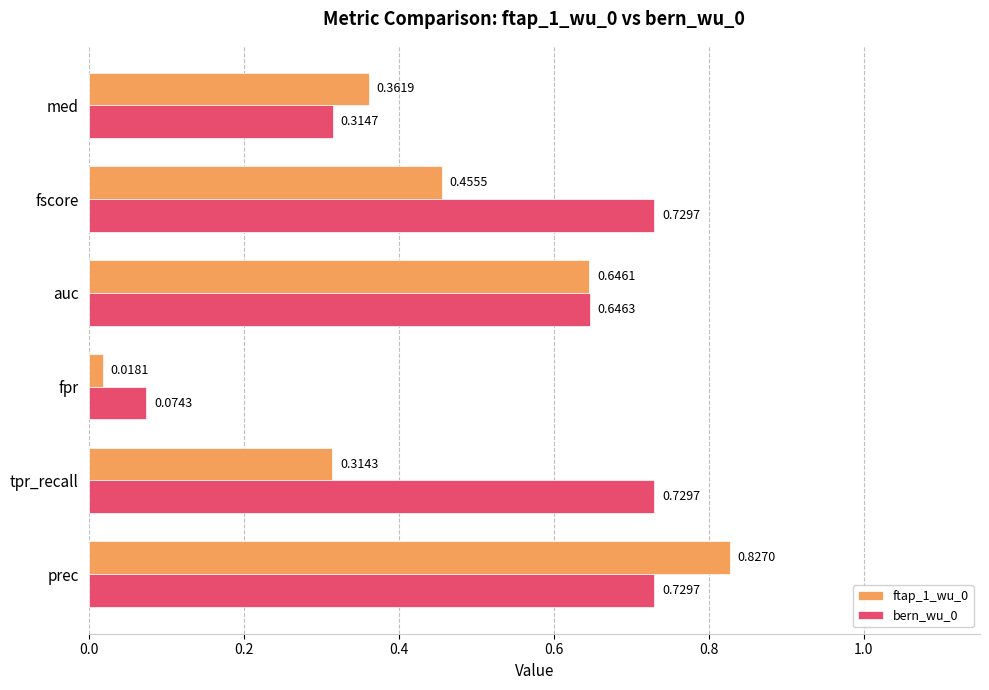

What is the sum of all ftap_1_wu_0 values?

2.6